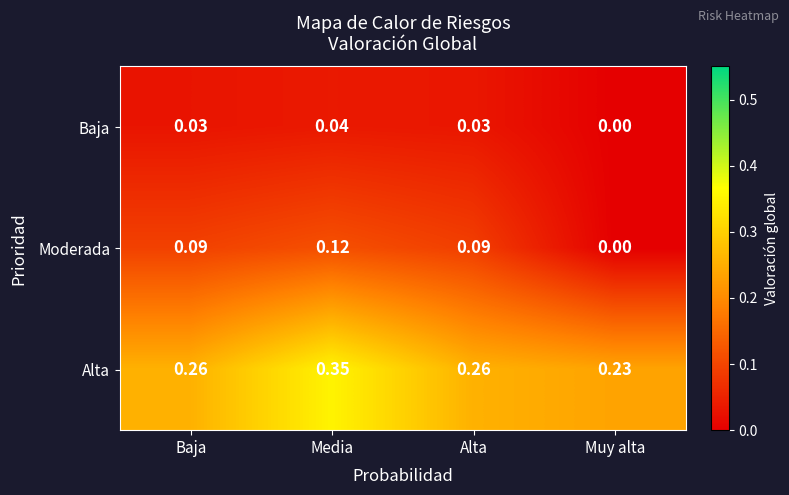

List the series in order of their overall mean, lowest first.

Baja, Moderada, Alta